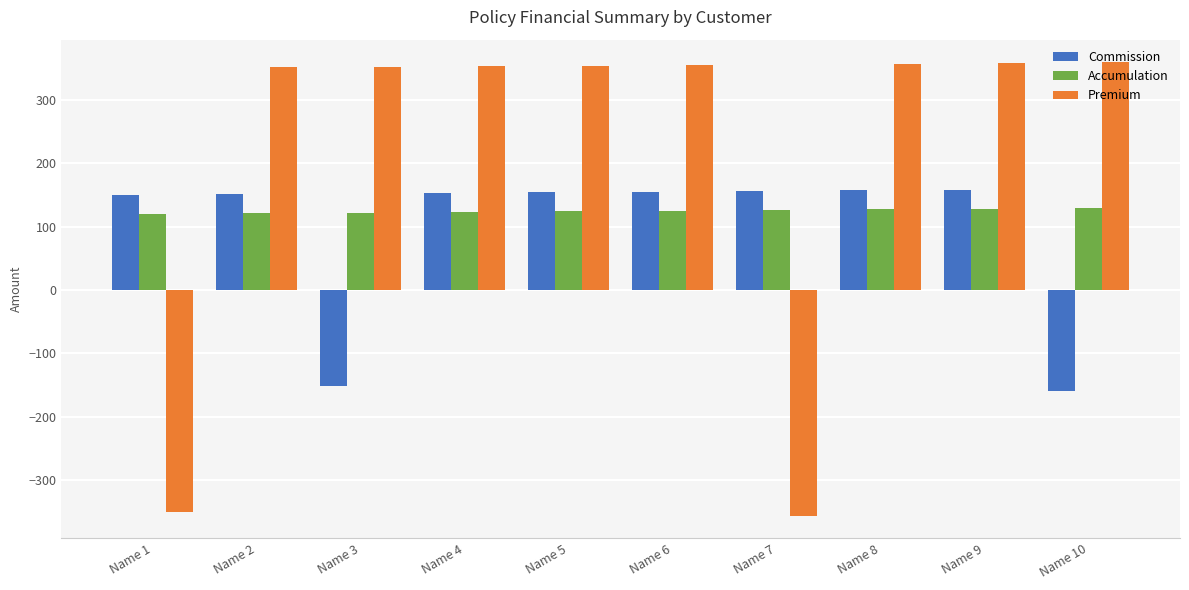

What is the approximate value of Premium at Name 2?

351